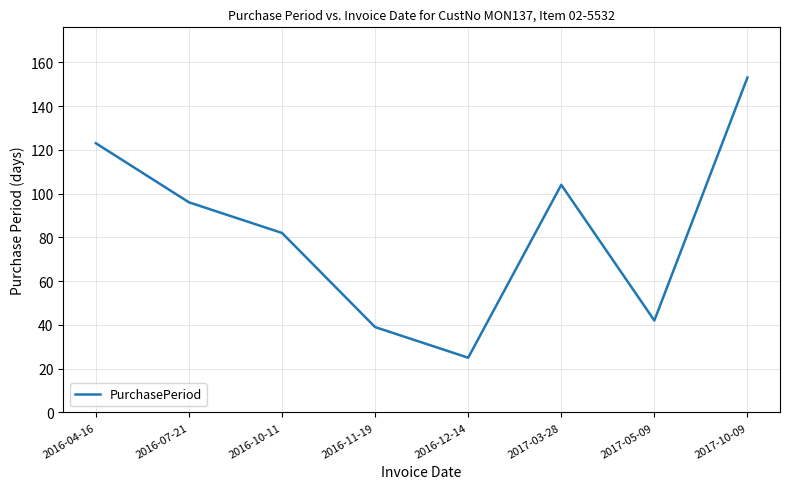

The chart shows a value of 25 at 2016-12-14. True or false?

True